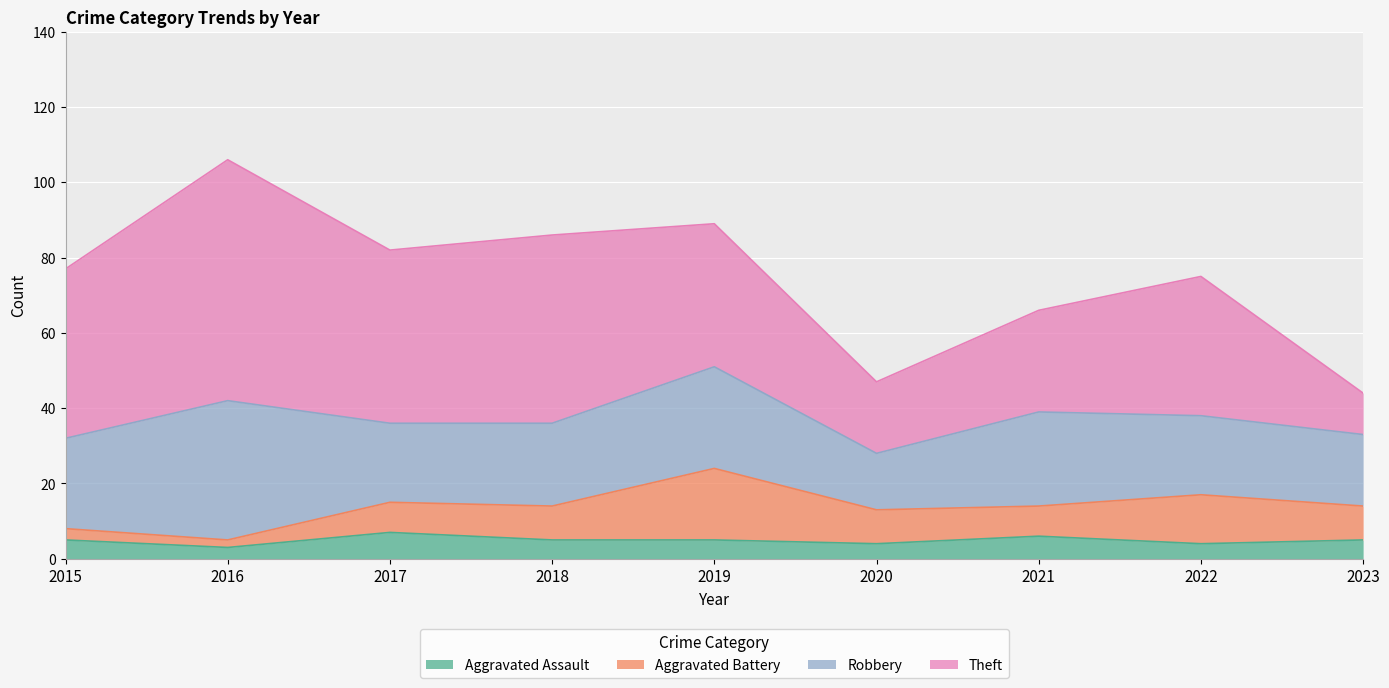

What is the highest value of the Aggravated Battery series?

19